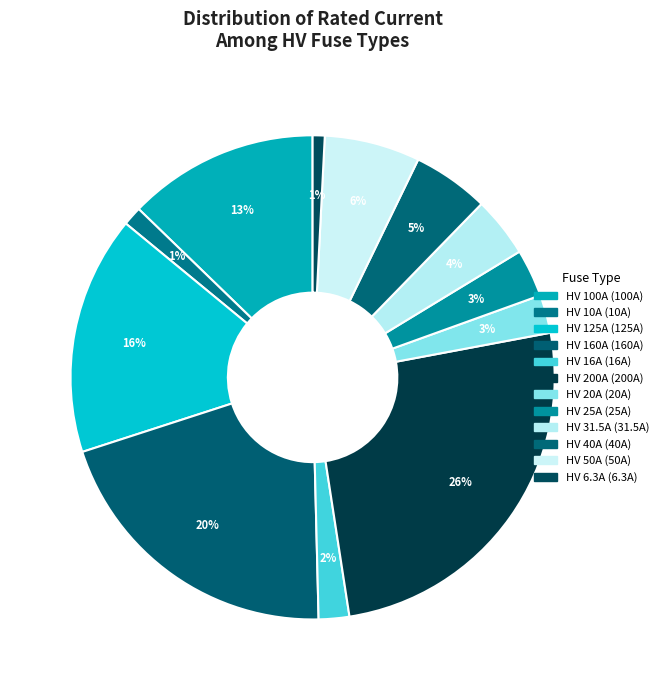

What percentage is the HV 20A slice, to the nearest percent?

3%